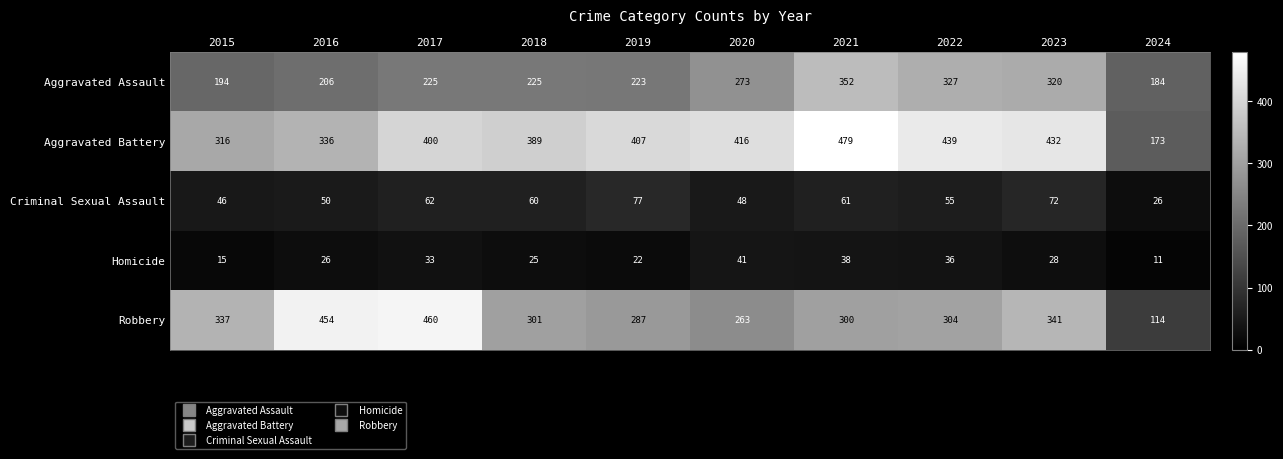

The Aggravated Assault series shows 143 at 2016. True or false?

False